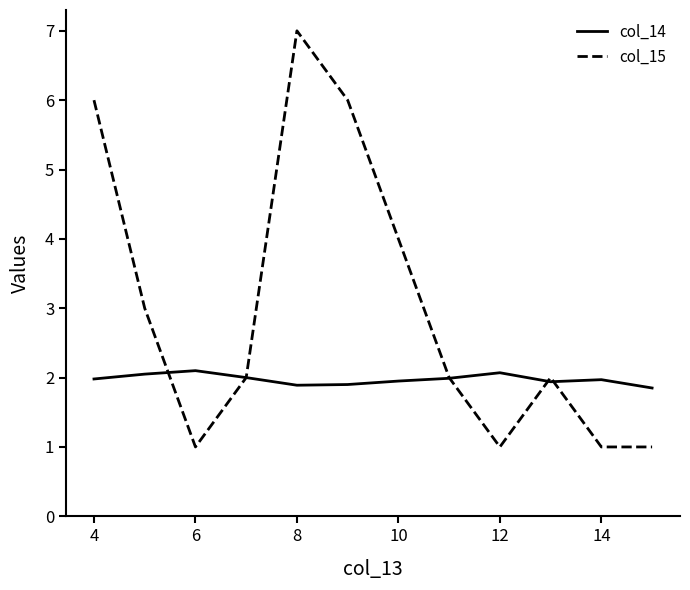

What is the sum of all col_14 values?

23.7